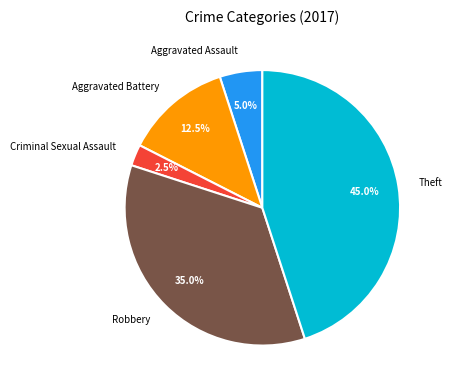

To the nearest percent, what is the average slice percentage?

20%